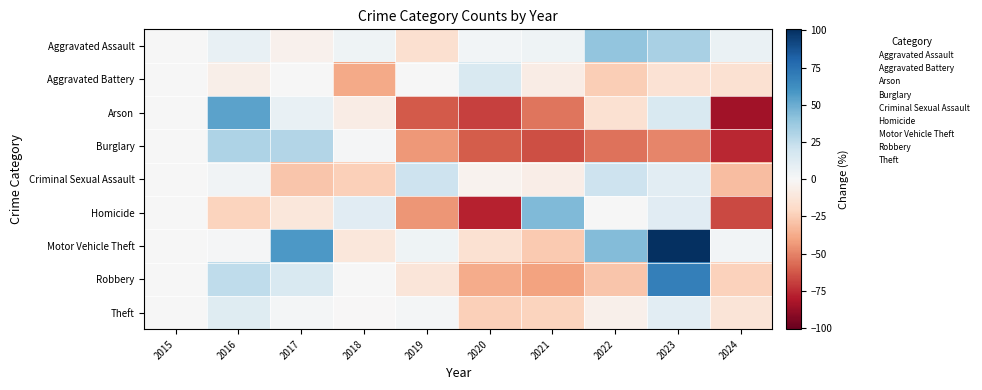

Reading left to right, transcribe all the data shown in this chart.

Aggravated Assault: 2015=0.0	2016=7.3	2017=-4.5	2018=4.5	2019=-16.4	2020=2.7	2021=4.5	2022=40.0	2023=32.7	2024=6.4
Aggravated Battery: 2015=0.0	2016=-5.6	2017=0.0	2018=-38.0	2019=0.0	2020=15.7	2021=-7.4	2022=-25.0	2023=-14.8	2024=-15.7
Arson: 2015=0.0	2016=53.8	2017=7.7	2018=-7.7	2019=-61.5	2020=-69.2	2021=-53.8	2022=-15.4	2023=15.4	2024=-84.6
Burglary: 2015=0.0	2016=31.1	2017=29.5	2018=1.2	2019=-43.7	2020=-60.6	2021=-64.6	2022=-54.3	2023=-48.8	2024=-76.0
Criminal Sexual Assault: 2015=0.0	2016=3.4	2017=-27.6	2018=-24.1	2019=20.7	2020=-3.4	2021=-6.9	2022=20.7	2023=10.3	2024=-31.0
Homicide: 2015=0.0	2016=-22.2	2017=-11.1	2018=11.1	2019=-44.4	2020=-77.8	2021=44.4	2022=0.0	2023=11.1	2024=-66.7
Motor Vehicle Theft: 2015=0.0	2016=1.5	2017=57.5	2018=-11.5	2019=4.6	2020=-15.3	2021=-26.1	2022=44.1	2023=100.8	2024=3.1
Robbery: 2015=0.0	2016=26.0	2017=15.6	2018=0.6	2019=-12.3	2020=-37.0	2021=-40.9	2022=-27.9	2023=68.8	2024=-23.4
Theft: 2015=0.0	2016=12.6	2017=2.1	2018=-0.7	2019=1.9	2020=-23.8	2021=-22.4	2022=-5.4	2023=10.3	2024=-13.3